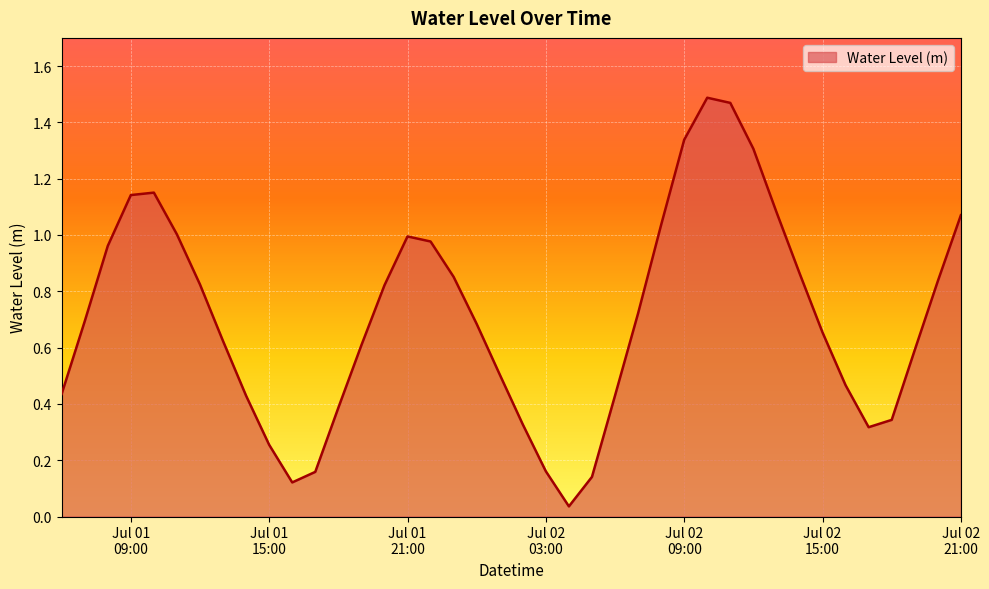

How many lines are shown in the chart?

1